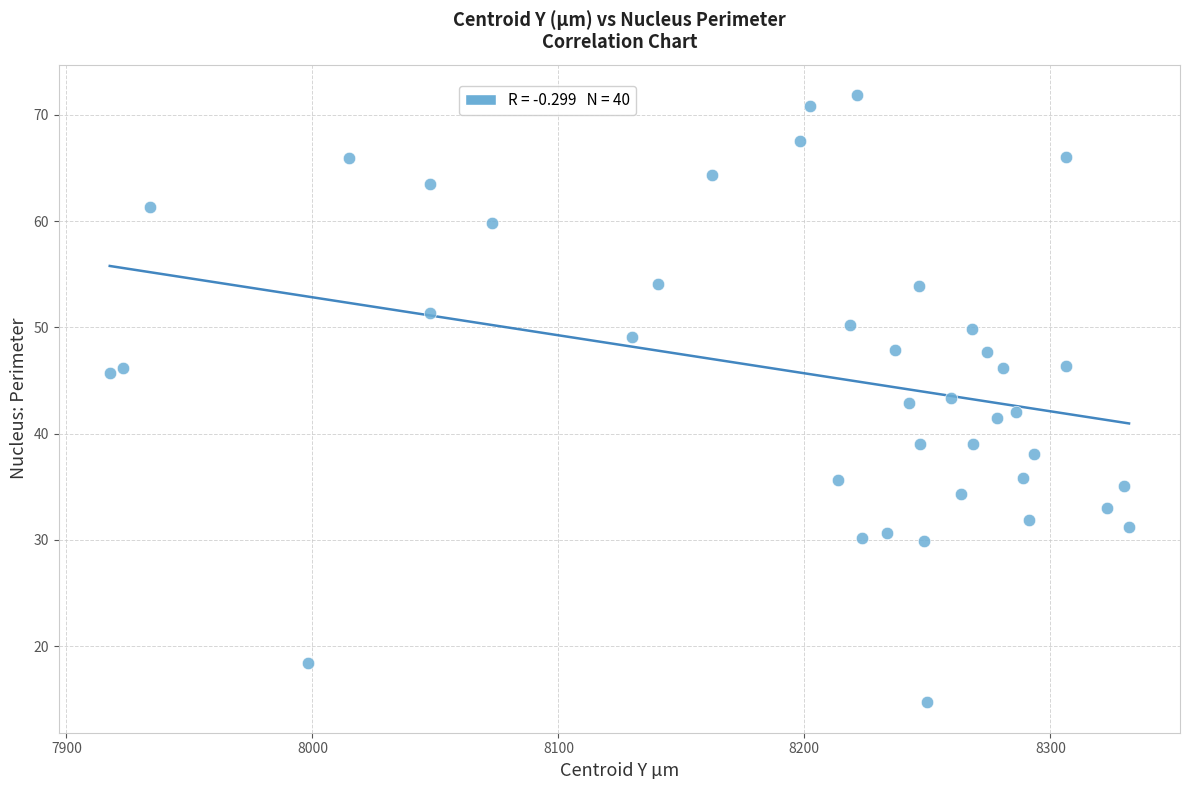

What is the range of Y values (max minus min)?

57.2